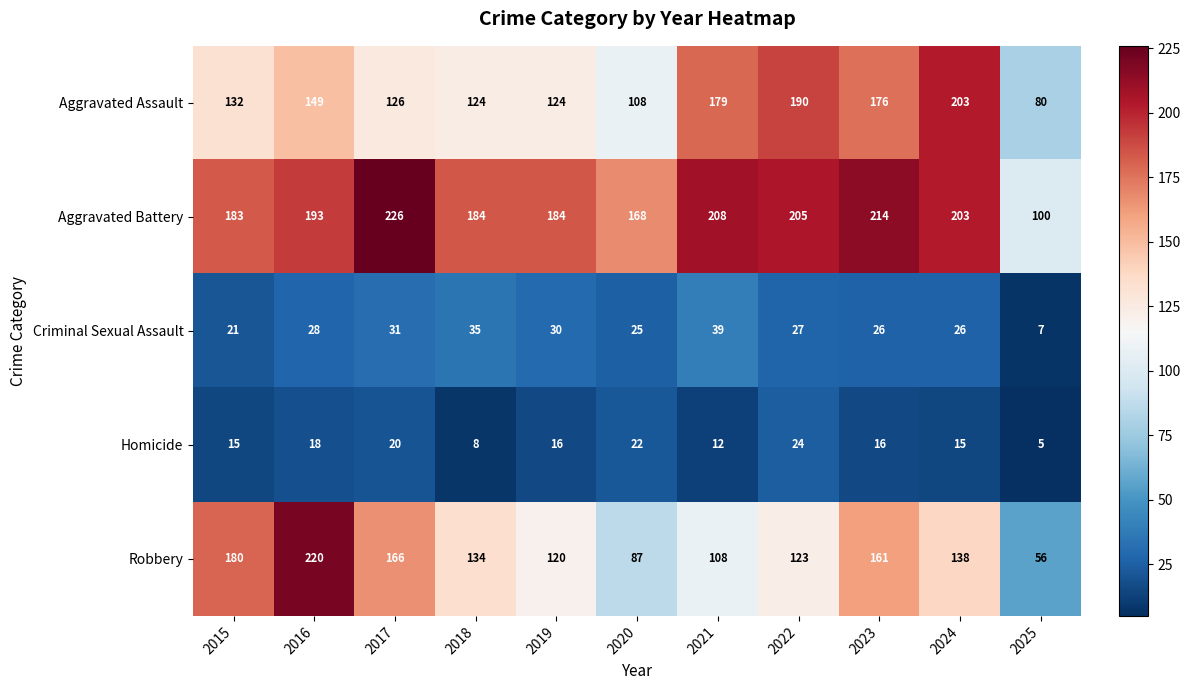

What is the difference between the maximum and minimum values in the Aggravated Battery series?

126